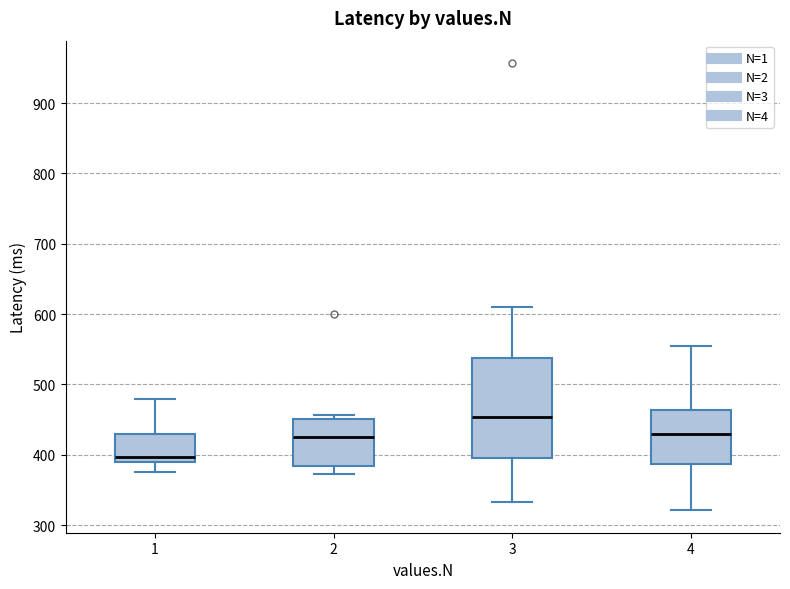

Which box has the highest median line?

3